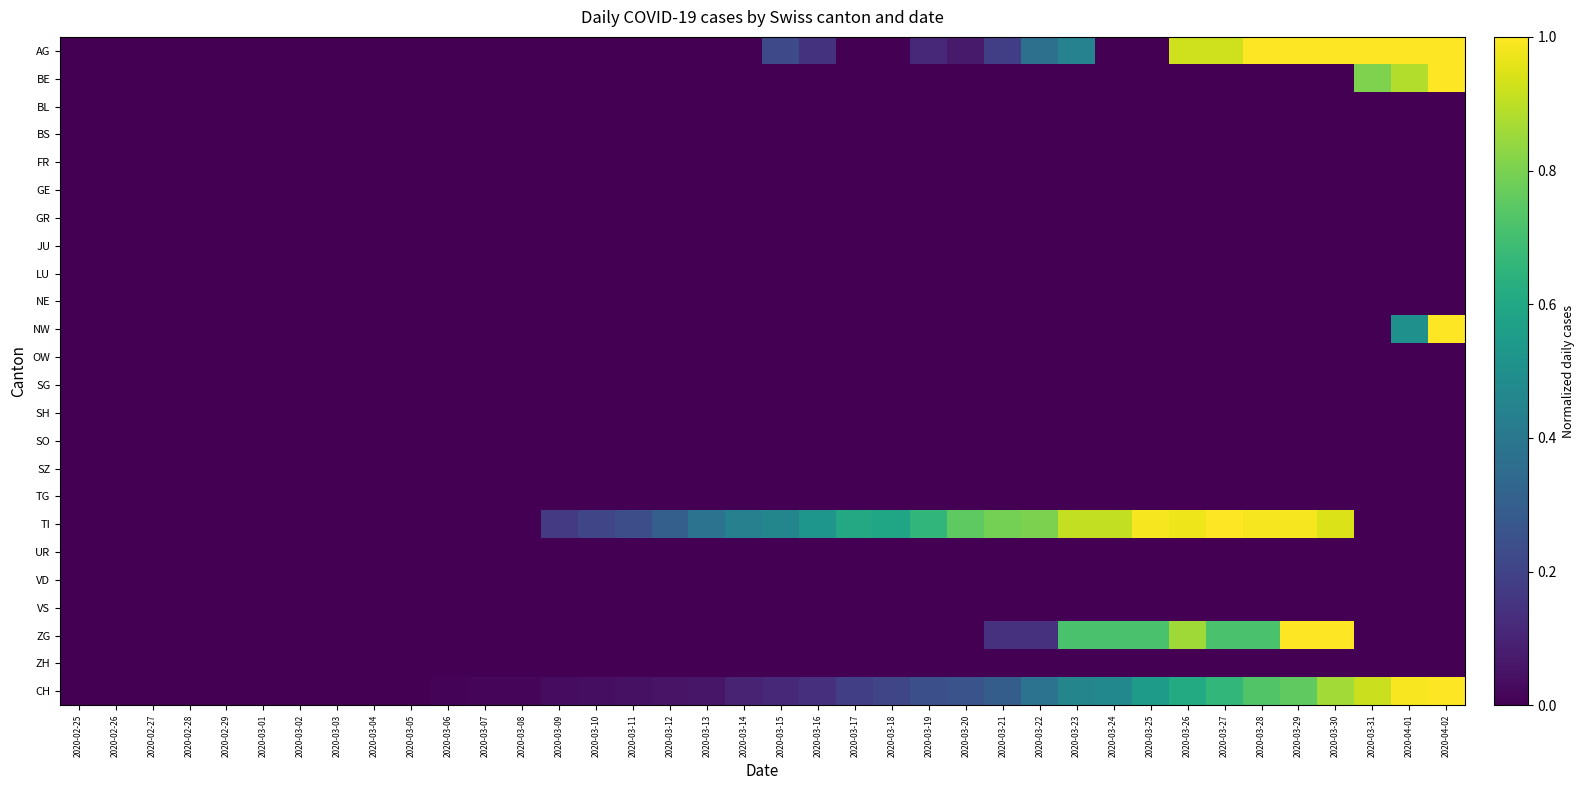

Reading right to left, transcribe all the data shown in this chart.

AG: 2020-04-02=1.0	2020-04-01=1.0	2020-03-31=1.0	2020-03-30=1.0	2020-03-29=1.0	2020-03-28=1.0	2020-03-27=0.9	2020-03-26=0.9	2020-03-25=0.0	2020-03-24=0.0	2020-03-23=0.4	2020-03-22=0.4	2020-03-21=0.2	2020-03-20=0.1	2020-03-19=0.1	2020-03-18=0.0	2020-03-17=0.0	2020-03-16=0.1	2020-03-15=0.2	2020-03-14=0.0	2020-03-13=0.0	2020-03-12=0.0	2020-03-11=0.0	2020-03-10=0.0	2020-03-09=0.0	2020-03-08=0.0	2020-03-07=0.0	2020-03-06=0.0	2020-03-05=0.0	2020-03-04=0.0	2020-03-03=0.0	2020-03-02=0.0	2020-03-01=0.0	2020-02-29=0.0	2020-02-28=0.0	2020-02-27=0.0	2020-02-26=0.0	2020-02-25=0.0
BE: 2020-04-02=1.0	2020-04-01=0.9	2020-03-31=0.8	2020-03-30=0.0	2020-03-29=0.0	2020-03-28=0.0	2020-03-27=0.0	2020-03-26=0.0	2020-03-25=0.0	2020-03-24=0.0	2020-03-23=0.0	2020-03-22=0.0	2020-03-21=0.0	2020-03-20=0.0	2020-03-19=0.0	2020-03-18=0.0	2020-03-17=0.0	2020-03-16=0.0	2020-03-15=0.0	2020-03-14=0.0	2020-03-13=0.0	2020-03-12=0.0	2020-03-11=0.0	2020-03-10=0.0	2020-03-09=0.0	2020-03-08=0.0	2020-03-07=0.0	2020-03-06=0.0	2020-03-05=0.0	2020-03-04=0.0	2020-03-03=0.0	2020-03-02=0.0	2020-03-01=0.0	2020-02-29=0.0	2020-02-28=0.0	2020-02-27=0.0	2020-02-26=0.0	2020-02-25=0.0
BL: 2020-04-02=0.0	2020-04-01=0.0	2020-03-31=0.0	2020-03-30=0.0	2020-03-29=0.0	2020-03-28=0.0	2020-03-27=0.0	2020-03-26=0.0	2020-03-25=0.0	2020-03-24=0.0	2020-03-23=0.0	2020-03-22=0.0	2020-03-21=0.0	2020-03-20=0.0	2020-03-19=0.0	2020-03-18=0.0	2020-03-17=0.0	2020-03-16=0.0	2020-03-15=0.0	2020-03-14=0.0	2020-03-13=0.0	2020-03-12=0.0	2020-03-11=0.0	2020-03-10=0.0	2020-03-09=0.0	2020-03-08=0.0	2020-03-07=0.0	2020-03-06=0.0	2020-03-05=0.0	2020-03-04=0.0	2020-03-03=0.0	2020-03-02=0.0	2020-03-01=0.0	2020-02-29=0.0	2020-02-28=0.0	2020-02-27=0.0	2020-02-26=0.0	2020-02-25=0.0
BS: 2020-04-02=0.0	2020-04-01=0.0	2020-03-31=0.0	2020-03-30=0.0	2020-03-29=0.0	2020-03-28=0.0	2020-03-27=0.0	2020-03-26=0.0	2020-03-25=0.0	2020-03-24=0.0	2020-03-23=0.0	2020-03-22=0.0	2020-03-21=0.0	2020-03-20=0.0	2020-03-19=0.0	2020-03-18=0.0	2020-03-17=0.0	2020-03-16=0.0	2020-03-15=0.0	2020-03-14=0.0	2020-03-13=0.0	2020-03-12=0.0	2020-03-11=0.0	2020-03-10=0.0	2020-03-09=0.0	2020-03-08=0.0	2020-03-07=0.0	2020-03-06=0.0	2020-03-05=0.0	2020-03-04=0.0	2020-03-03=0.0	2020-03-02=0.0	2020-03-01=0.0	2020-02-29=0.0	2020-02-28=0.0	2020-02-27=0.0	2020-02-26=0.0	2020-02-25=0.0
FR: 2020-04-02=0.0	2020-04-01=0.0	2020-03-31=0.0	2020-03-30=0.0	2020-03-29=0.0	2020-03-28=0.0	2020-03-27=0.0	2020-03-26=0.0	2020-03-25=0.0	2020-03-24=0.0	2020-03-23=0.0	2020-03-22=0.0	2020-03-21=0.0	2020-03-20=0.0	2020-03-19=0.0	2020-03-18=0.0	2020-03-17=0.0	2020-03-16=0.0	2020-03-15=0.0	2020-03-14=0.0	2020-03-13=0.0	2020-03-12=0.0	2020-03-11=0.0	2020-03-10=0.0	2020-03-09=0.0	2020-03-08=0.0	2020-03-07=0.0	2020-03-06=0.0	2020-03-05=0.0	2020-03-04=0.0	2020-03-03=0.0	2020-03-02=0.0	2020-03-01=0.0	2020-02-29=0.0	2020-02-28=0.0	2020-02-27=0.0	2020-02-26=0.0	2020-02-25=0.0
GE: 2020-04-02=0.0	2020-04-01=0.0	2020-03-31=0.0	2020-03-30=0.0	2020-03-29=0.0	2020-03-28=0.0	2020-03-27=0.0	2020-03-26=0.0	2020-03-25=0.0	2020-03-24=0.0	2020-03-23=0.0	2020-03-22=0.0	2020-03-21=0.0	2020-03-20=0.0	2020-03-19=0.0	2020-03-18=0.0	2020-03-17=0.0	2020-03-16=0.0	2020-03-15=0.0	2020-03-14=0.0	2020-03-13=0.0	2020-03-12=0.0	2020-03-11=0.0	2020-03-10=0.0	2020-03-09=0.0	2020-03-08=0.0	2020-03-07=0.0	2020-03-06=0.0	2020-03-05=0.0	2020-03-04=0.0	2020-03-03=0.0	2020-03-02=0.0	2020-03-01=0.0	2020-02-29=0.0	2020-02-28=0.0	2020-02-27=0.0	2020-02-26=0.0	2020-02-25=0.0
GR: 2020-04-02=0.0	2020-04-01=0.0	2020-03-31=0.0	2020-03-30=0.0	2020-03-29=0.0	2020-03-28=0.0	2020-03-27=0.0	2020-03-26=0.0	2020-03-25=0.0	2020-03-24=0.0	2020-03-23=0.0	2020-03-22=0.0	2020-03-21=0.0	2020-03-20=0.0	2020-03-19=0.0	2020-03-18=0.0	2020-03-17=0.0	2020-03-16=0.0	2020-03-15=0.0	2020-03-14=0.0	2020-03-13=0.0	2020-03-12=0.0	2020-03-11=0.0	2020-03-10=0.0	2020-03-09=0.0	2020-03-08=0.0	2020-03-07=0.0	2020-03-06=0.0	2020-03-05=0.0	2020-03-04=0.0	2020-03-03=0.0	2020-03-02=0.0	2020-03-01=0.0	2020-02-29=0.0	2020-02-28=0.0	2020-02-27=0.0	2020-02-26=0.0	2020-02-25=0.0
JU: 2020-04-02=0.0	2020-04-01=0.0	2020-03-31=0.0	2020-03-30=0.0	2020-03-29=0.0	2020-03-28=0.0	2020-03-27=0.0	2020-03-26=0.0	2020-03-25=0.0	2020-03-24=0.0	2020-03-23=0.0	2020-03-22=0.0	2020-03-21=0.0	2020-03-20=0.0	2020-03-19=0.0	2020-03-18=0.0	2020-03-17=0.0	2020-03-16=0.0	2020-03-15=0.0	2020-03-14=0.0	2020-03-13=0.0	2020-03-12=0.0	2020-03-11=0.0	2020-03-10=0.0	2020-03-09=0.0	2020-03-08=0.0	2020-03-07=0.0	2020-03-06=0.0	2020-03-05=0.0	2020-03-04=0.0	2020-03-03=0.0	2020-03-02=0.0	2020-03-01=0.0	2020-02-29=0.0	2020-02-28=0.0	2020-02-27=0.0	2020-02-26=0.0	2020-02-25=0.0
LU: 2020-04-02=0.0	2020-04-01=0.0	2020-03-31=0.0	2020-03-30=0.0	2020-03-29=0.0	2020-03-28=0.0	2020-03-27=0.0	2020-03-26=0.0	2020-03-25=0.0	2020-03-24=0.0	2020-03-23=0.0	2020-03-22=0.0	2020-03-21=0.0	2020-03-20=0.0	2020-03-19=0.0	2020-03-18=0.0	2020-03-17=0.0	2020-03-16=0.0	2020-03-15=0.0	2020-03-14=0.0	2020-03-13=0.0	2020-03-12=0.0	2020-03-11=0.0	2020-03-10=0.0	2020-03-09=0.0	2020-03-08=0.0	2020-03-07=0.0	2020-03-06=0.0	2020-03-05=0.0	2020-03-04=0.0	2020-03-03=0.0	2020-03-02=0.0	2020-03-01=0.0	2020-02-29=0.0	2020-02-28=0.0	2020-02-27=0.0	2020-02-26=0.0	2020-02-25=0.0
NE: 2020-04-02=0.0	2020-04-01=0.0	2020-03-31=0.0	2020-03-30=0.0	2020-03-29=0.0	2020-03-28=0.0	2020-03-27=0.0	2020-03-26=0.0	2020-03-25=0.0	2020-03-24=0.0	2020-03-23=0.0	2020-03-22=0.0	2020-03-21=0.0	2020-03-20=0.0	2020-03-19=0.0	2020-03-18=0.0	2020-03-17=0.0	2020-03-16=0.0	2020-03-15=0.0	2020-03-14=0.0	2020-03-13=0.0	2020-03-12=0.0	2020-03-11=0.0	2020-03-10=0.0	2020-03-09=0.0	2020-03-08=0.0	2020-03-07=0.0	2020-03-06=0.0	2020-03-05=0.0	2020-03-04=0.0	2020-03-03=0.0	2020-03-02=0.0	2020-03-01=0.0	2020-02-29=0.0	2020-02-28=0.0	2020-02-27=0.0	2020-02-26=0.0	2020-02-25=0.0
NW: 2020-04-02=1.0	2020-04-01=0.5	2020-03-31=0.0	2020-03-30=0.0	2020-03-29=0.0	2020-03-28=0.0	2020-03-27=0.0	2020-03-26=0.0	2020-03-25=0.0	2020-03-24=0.0	2020-03-23=0.0	2020-03-22=0.0	2020-03-21=0.0	2020-03-20=0.0	2020-03-19=0.0	2020-03-18=0.0	2020-03-17=0.0	2020-03-16=0.0	2020-03-15=0.0	2020-03-14=0.0	2020-03-13=0.0	2020-03-12=0.0	2020-03-11=0.0	2020-03-10=0.0	2020-03-09=0.0	2020-03-08=0.0	2020-03-07=0.0	2020-03-06=0.0	2020-03-05=0.0	2020-03-04=0.0	2020-03-03=0.0	2020-03-02=0.0	2020-03-01=0.0	2020-02-29=0.0	2020-02-28=0.0	2020-02-27=0.0	2020-02-26=0.0	2020-02-25=0.0
OW: 2020-04-02=0.0	2020-04-01=0.0	2020-03-31=0.0	2020-03-30=0.0	2020-03-29=0.0	2020-03-28=0.0	2020-03-27=0.0	2020-03-26=0.0	2020-03-25=0.0	2020-03-24=0.0	2020-03-23=0.0	2020-03-22=0.0	2020-03-21=0.0	2020-03-20=0.0	2020-03-19=0.0	2020-03-18=0.0	2020-03-17=0.0	2020-03-16=0.0	2020-03-15=0.0	2020-03-14=0.0	2020-03-13=0.0	2020-03-12=0.0	2020-03-11=0.0	2020-03-10=0.0	2020-03-09=0.0	2020-03-08=0.0	2020-03-07=0.0	2020-03-06=0.0	2020-03-05=0.0	2020-03-04=0.0	2020-03-03=0.0	2020-03-02=0.0	2020-03-01=0.0	2020-02-29=0.0	2020-02-28=0.0	2020-02-27=0.0	2020-02-26=0.0	2020-02-25=0.0
SG: 2020-04-02=0.0	2020-04-01=0.0	2020-03-31=0.0	2020-03-30=0.0	2020-03-29=0.0	2020-03-28=0.0	2020-03-27=0.0	2020-03-26=0.0	2020-03-25=0.0	2020-03-24=0.0	2020-03-23=0.0	2020-03-22=0.0	2020-03-21=0.0	2020-03-20=0.0	2020-03-19=0.0	2020-03-18=0.0	2020-03-17=0.0	2020-03-16=0.0	2020-03-15=0.0	2020-03-14=0.0	2020-03-13=0.0	2020-03-12=0.0	2020-03-11=0.0	2020-03-10=0.0	2020-03-09=0.0	2020-03-08=0.0	2020-03-07=0.0	2020-03-06=0.0	2020-03-05=0.0	2020-03-04=0.0	2020-03-03=0.0	2020-03-02=0.0	2020-03-01=0.0	2020-02-29=0.0	2020-02-28=0.0	2020-02-27=0.0	2020-02-26=0.0	2020-02-25=0.0
SH: 2020-04-02=0.0	2020-04-01=0.0	2020-03-31=0.0	2020-03-30=0.0	2020-03-29=0.0	2020-03-28=0.0	2020-03-27=0.0	2020-03-26=0.0	2020-03-25=0.0	2020-03-24=0.0	2020-03-23=0.0	2020-03-22=0.0	2020-03-21=0.0	2020-03-20=0.0	2020-03-19=0.0	2020-03-18=0.0	2020-03-17=0.0	2020-03-16=0.0	2020-03-15=0.0	2020-03-14=0.0	2020-03-13=0.0	2020-03-12=0.0	2020-03-11=0.0	2020-03-10=0.0	2020-03-09=0.0	2020-03-08=0.0	2020-03-07=0.0	2020-03-06=0.0	2020-03-05=0.0	2020-03-04=0.0	2020-03-03=0.0	2020-03-02=0.0	2020-03-01=0.0	2020-02-29=0.0	2020-02-28=0.0	2020-02-27=0.0	2020-02-26=0.0	2020-02-25=0.0
SO: 2020-04-02=0.0	2020-04-01=0.0	2020-03-31=0.0	2020-03-30=0.0	2020-03-29=0.0	2020-03-28=0.0	2020-03-27=0.0	2020-03-26=0.0	2020-03-25=0.0	2020-03-24=0.0	2020-03-23=0.0	2020-03-22=0.0	2020-03-21=0.0	2020-03-20=0.0	2020-03-19=0.0	2020-03-18=0.0	2020-03-17=0.0	2020-03-16=0.0	2020-03-15=0.0	2020-03-14=0.0	2020-03-13=0.0	2020-03-12=0.0	2020-03-11=0.0	2020-03-10=0.0	2020-03-09=0.0	2020-03-08=0.0	2020-03-07=0.0	2020-03-06=0.0	2020-03-05=0.0	2020-03-04=0.0	2020-03-03=0.0	2020-03-02=0.0	2020-03-01=0.0	2020-02-29=0.0	2020-02-28=0.0	2020-02-27=0.0	2020-02-26=0.0	2020-02-25=0.0
SZ: 2020-04-02=0.0	2020-04-01=0.0	2020-03-31=0.0	2020-03-30=0.0	2020-03-29=0.0	2020-03-28=0.0	2020-03-27=0.0	2020-03-26=0.0	2020-03-25=0.0	2020-03-24=0.0	2020-03-23=0.0	2020-03-22=0.0	2020-03-21=0.0	2020-03-20=0.0	2020-03-19=0.0	2020-03-18=0.0	2020-03-17=0.0	2020-03-16=0.0	2020-03-15=0.0	2020-03-14=0.0	2020-03-13=0.0	2020-03-12=0.0	2020-03-11=0.0	2020-03-10=0.0	2020-03-09=0.0	2020-03-08=0.0	2020-03-07=0.0	2020-03-06=0.0	2020-03-05=0.0	2020-03-04=0.0	2020-03-03=0.0	2020-03-02=0.0	2020-03-01=0.0	2020-02-29=0.0	2020-02-28=0.0	2020-02-27=0.0	2020-02-26=0.0	2020-02-25=0.0
TG: 2020-04-02=0.0	2020-04-01=0.0	2020-03-31=0.0	2020-03-30=0.0	2020-03-29=0.0	2020-03-28=0.0	2020-03-27=0.0	2020-03-26=0.0	2020-03-25=0.0	2020-03-24=0.0	2020-03-23=0.0	2020-03-22=0.0	2020-03-21=0.0	2020-03-20=0.0	2020-03-19=0.0	2020-03-18=0.0	2020-03-17=0.0	2020-03-16=0.0	2020-03-15=0.0	2020-03-14=0.0	2020-03-13=0.0	2020-03-12=0.0	2020-03-11=0.0	2020-03-10=0.0	2020-03-09=0.0	2020-03-08=0.0	2020-03-07=0.0	2020-03-06=0.0	2020-03-05=0.0	2020-03-04=0.0	2020-03-03=0.0	2020-03-02=0.0	2020-03-01=0.0	2020-02-29=0.0	2020-02-28=0.0	2020-02-27=0.0	2020-02-26=0.0	2020-02-25=0.0
TI: 2020-04-02=0.0	2020-04-01=0.0	2020-03-31=0.0	2020-03-30=0.9	2020-03-29=1.0	2020-03-28=1.0	2020-03-27=1.0	2020-03-26=1.0	2020-03-25=1.0	2020-03-24=0.9	2020-03-23=0.9	2020-03-22=0.8	2020-03-21=0.8	2020-03-20=0.8	2020-03-19=0.7	2020-03-18=0.6	2020-03-17=0.6	2020-03-16=0.5	2020-03-15=0.5	2020-03-14=0.4	2020-03-13=0.4	2020-03-12=0.3	2020-03-11=0.2	2020-03-10=0.2	2020-03-09=0.2	2020-03-08=0.0	2020-03-07=0.0	2020-03-06=0.0	2020-03-05=0.0	2020-03-04=0.0	2020-03-03=0.0	2020-03-02=0.0	2020-03-01=0.0	2020-02-29=0.0	2020-02-28=0.0	2020-02-27=0.0	2020-02-26=0.0	2020-02-25=0.0
UR: 2020-04-02=0.0	2020-04-01=0.0	2020-03-31=0.0	2020-03-30=0.0	2020-03-29=0.0	2020-03-28=0.0	2020-03-27=0.0	2020-03-26=0.0	2020-03-25=0.0	2020-03-24=0.0	2020-03-23=0.0	2020-03-22=0.0	2020-03-21=0.0	2020-03-20=0.0	2020-03-19=0.0	2020-03-18=0.0	2020-03-17=0.0	2020-03-16=0.0	2020-03-15=0.0	2020-03-14=0.0	2020-03-13=0.0	2020-03-12=0.0	2020-03-11=0.0	2020-03-10=0.0	2020-03-09=0.0	2020-03-08=0.0	2020-03-07=0.0	2020-03-06=0.0	2020-03-05=0.0	2020-03-04=0.0	2020-03-03=0.0	2020-03-02=0.0	2020-03-01=0.0	2020-02-29=0.0	2020-02-28=0.0	2020-02-27=0.0	2020-02-26=0.0	2020-02-25=0.0
VD: 2020-04-02=0.0	2020-04-01=0.0	2020-03-31=0.0	2020-03-30=0.0	2020-03-29=0.0	2020-03-28=0.0	2020-03-27=0.0	2020-03-26=0.0	2020-03-25=0.0	2020-03-24=0.0	2020-03-23=0.0	2020-03-22=0.0	2020-03-21=0.0	2020-03-20=0.0	2020-03-19=0.0	2020-03-18=0.0	2020-03-17=0.0	2020-03-16=0.0	2020-03-15=0.0	2020-03-14=0.0	2020-03-13=0.0	2020-03-12=0.0	2020-03-11=0.0	2020-03-10=0.0	2020-03-09=0.0	2020-03-08=0.0	2020-03-07=0.0	2020-03-06=0.0	2020-03-05=0.0	2020-03-04=0.0	2020-03-03=0.0	2020-03-02=0.0	2020-03-01=0.0	2020-02-29=0.0	2020-02-28=0.0	2020-02-27=0.0	2020-02-26=0.0	2020-02-25=0.0
VS: 2020-04-02=0.0	2020-04-01=0.0	2020-03-31=0.0	2020-03-30=0.0	2020-03-29=0.0	2020-03-28=0.0	2020-03-27=0.0	2020-03-26=0.0	2020-03-25=0.0	2020-03-24=0.0	2020-03-23=0.0	2020-03-22=0.0	2020-03-21=0.0	2020-03-20=0.0	2020-03-19=0.0	2020-03-18=0.0	2020-03-17=0.0	2020-03-16=0.0	2020-03-15=0.0	2020-03-14=0.0	2020-03-13=0.0	2020-03-12=0.0	2020-03-11=0.0	2020-03-10=0.0	2020-03-09=0.0	2020-03-08=0.0	2020-03-07=0.0	2020-03-06=0.0	2020-03-05=0.0	2020-03-04=0.0	2020-03-03=0.0	2020-03-02=0.0	2020-03-01=0.0	2020-02-29=0.0	2020-02-28=0.0	2020-02-27=0.0	2020-02-26=0.0	2020-02-25=0.0
ZG: 2020-04-02=0.0	2020-04-01=0.0	2020-03-31=0.0	2020-03-30=1.0	2020-03-29=1.0	2020-03-28=0.7	2020-03-27=0.7	2020-03-26=0.9	2020-03-25=0.7	2020-03-24=0.7	2020-03-23=0.7	2020-03-22=0.1	2020-03-21=0.1	2020-03-20=0.0	2020-03-19=0.0	2020-03-18=0.0	2020-03-17=0.0	2020-03-16=0.0	2020-03-15=0.0	2020-03-14=0.0	2020-03-13=0.0	2020-03-12=0.0	2020-03-11=0.0	2020-03-10=0.0	2020-03-09=0.0	2020-03-08=0.0	2020-03-07=0.0	2020-03-06=0.0	2020-03-05=0.0	2020-03-04=0.0	2020-03-03=0.0	2020-03-02=0.0	2020-03-01=0.0	2020-02-29=0.0	2020-02-28=0.0	2020-02-27=0.0	2020-02-26=0.0	2020-02-25=0.0
ZH: 2020-04-02=0.0	2020-04-01=0.0	2020-03-31=0.0	2020-03-30=0.0	2020-03-29=0.0	2020-03-28=0.0	2020-03-27=0.0	2020-03-26=0.0	2020-03-25=0.0	2020-03-24=0.0	2020-03-23=0.0	2020-03-22=0.0	2020-03-21=0.0	2020-03-20=0.0	2020-03-19=0.0	2020-03-18=0.0	2020-03-17=0.0	2020-03-16=0.0	2020-03-15=0.0	2020-03-14=0.0	2020-03-13=0.0	2020-03-12=0.0	2020-03-11=0.0	2020-03-10=0.0	2020-03-09=0.0	2020-03-08=0.0	2020-03-07=0.0	2020-03-06=0.0	2020-03-05=0.0	2020-03-04=0.0	2020-03-03=0.0	2020-03-02=0.0	2020-03-01=0.0	2020-02-29=0.0	2020-02-28=0.0	2020-02-27=0.0	2020-02-26=0.0	2020-02-25=0.0
CH: 2020-04-02=1.0	2020-04-01=1.0	2020-03-31=0.9	2020-03-30=0.9	2020-03-29=0.8	2020-03-28=0.7	2020-03-27=0.7	2020-03-26=0.6	2020-03-25=0.5	2020-03-24=0.5	2020-03-23=0.5	2020-03-22=0.4	2020-03-21=0.3	2020-03-20=0.3	2020-03-19=0.2	2020-03-18=0.2	2020-03-17=0.2	2020-03-16=0.1	2020-03-15=0.1	2020-03-14=0.1	2020-03-13=0.1	2020-03-12=0.1	2020-03-11=0.0	2020-03-10=0.0	2020-03-09=0.0	2020-03-08=0.0	2020-03-07=0.0	2020-03-06=0.0	2020-03-05=0.0	2020-03-04=0.0	2020-03-03=0.0	2020-03-02=0.0	2020-03-01=0.0	2020-02-29=0.0	2020-02-28=0.0	2020-02-27=0.0	2020-02-26=0.0	2020-02-25=0.0